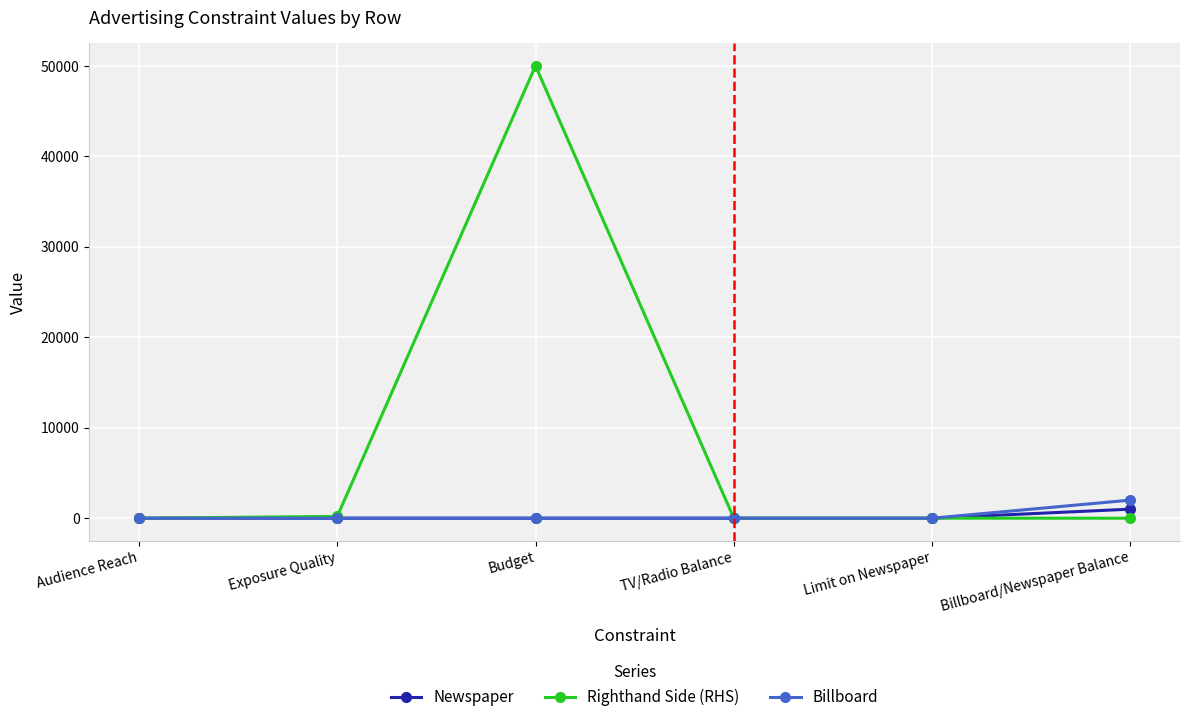

List the series in order of their peak value, highest first.

Righthand Side (RHS), Billboard, Newspaper